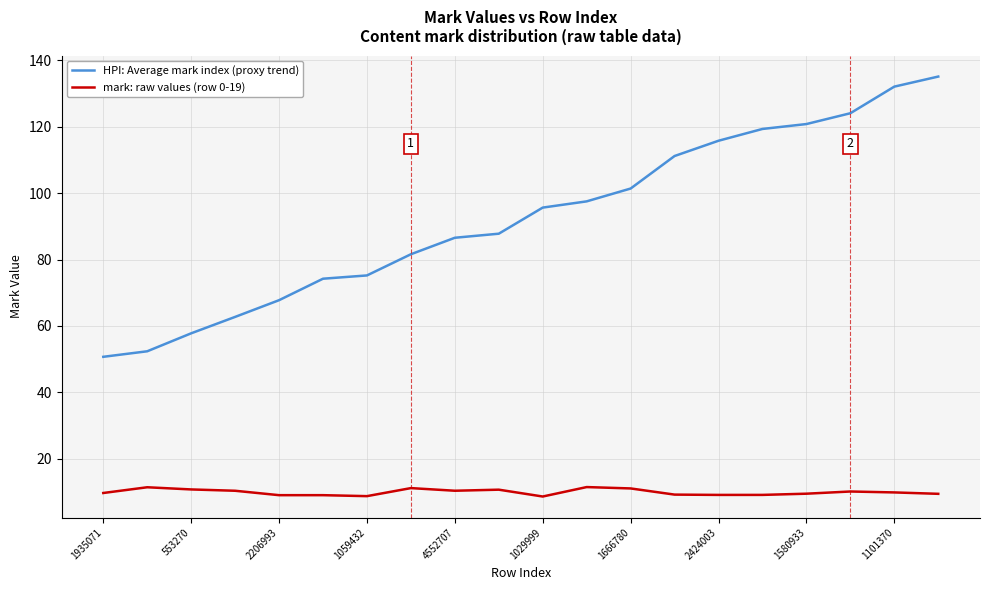

Which series has the largest total across all categories?

HPI: Average mark index (proxy trend)